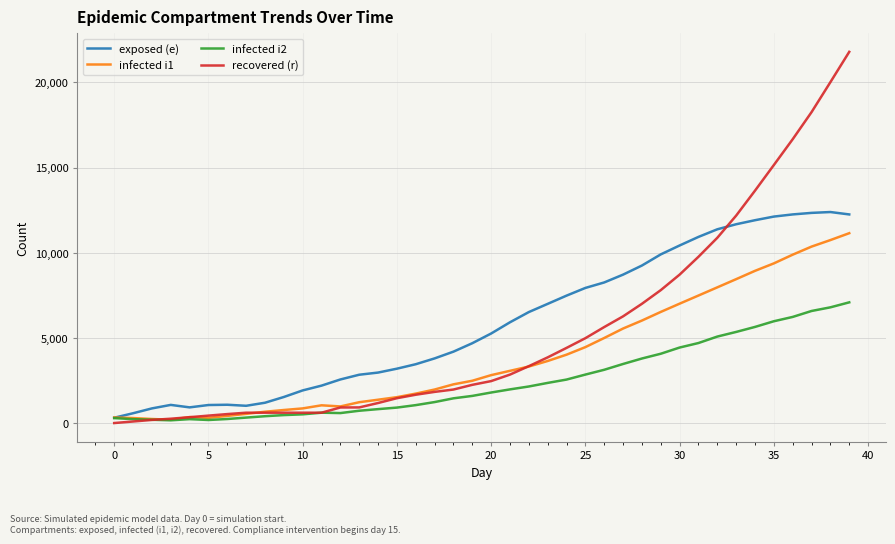

Which series has the widest spread of values?

recovered (r)